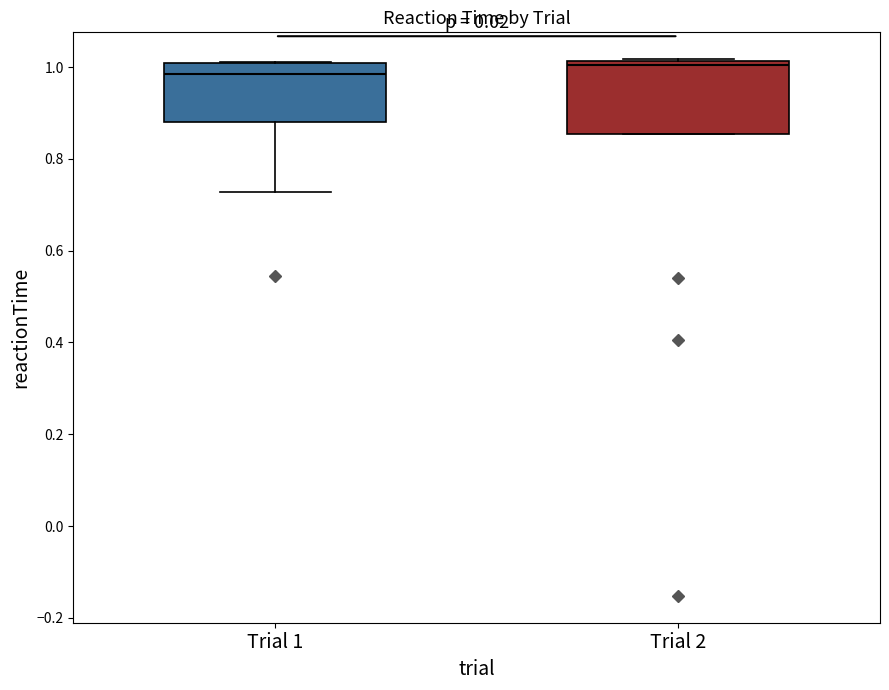

Reading left to right, read every box against the y-axis: the position of its median line, the range the box covers, and the ends of its whiskers. The values are not printed on the chart, so give them approximately, as read against the axis.

Trial 1: median 0.98, box 0.88 to 1.00, whiskers 0.72 to 1.02
Trial 2: median 1.00, box 0.86 to 1.02, whiskers 0.86 to 1.02